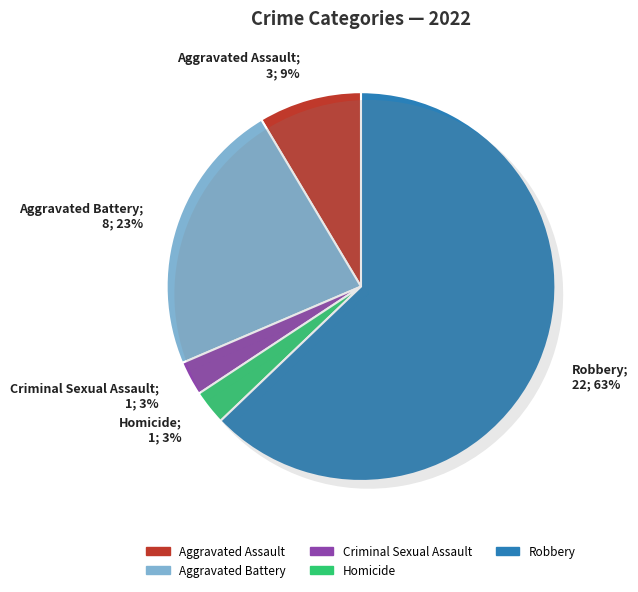

Is it true that Criminal Sexual Assault is 3% of the pie?

True